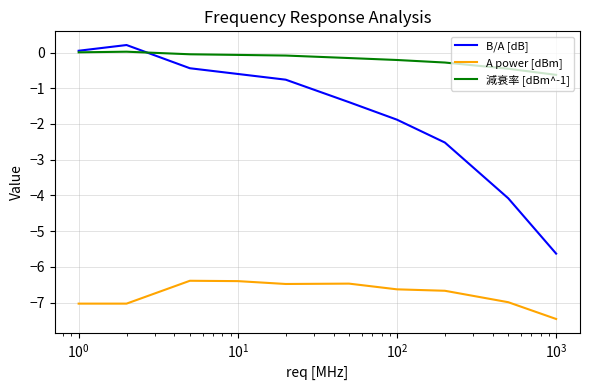

True or false: A power [dBm] and 減衰率 [dBm^-1] intersect in this chart.

False